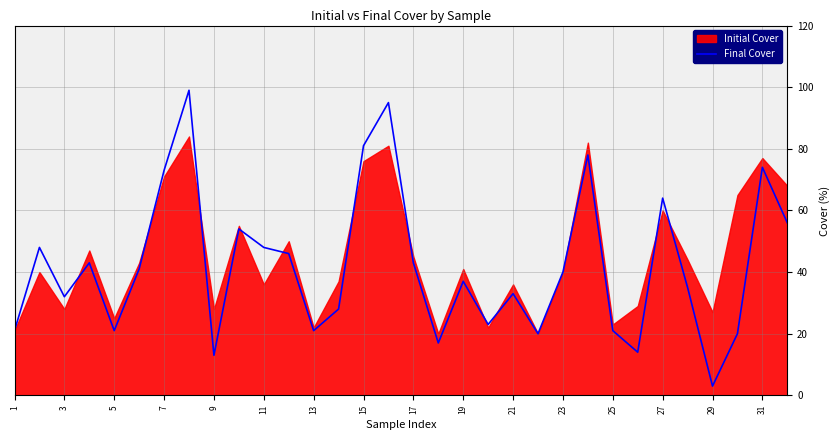

The value of Final Cover at 13 is 21. True or false?

True